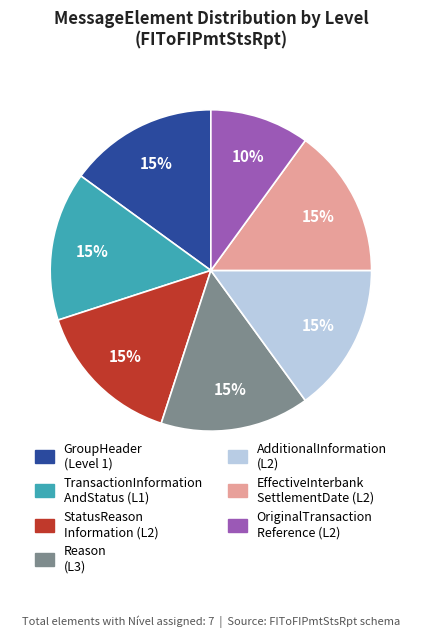

To the nearest percent, what is the average slice percentage?

14%